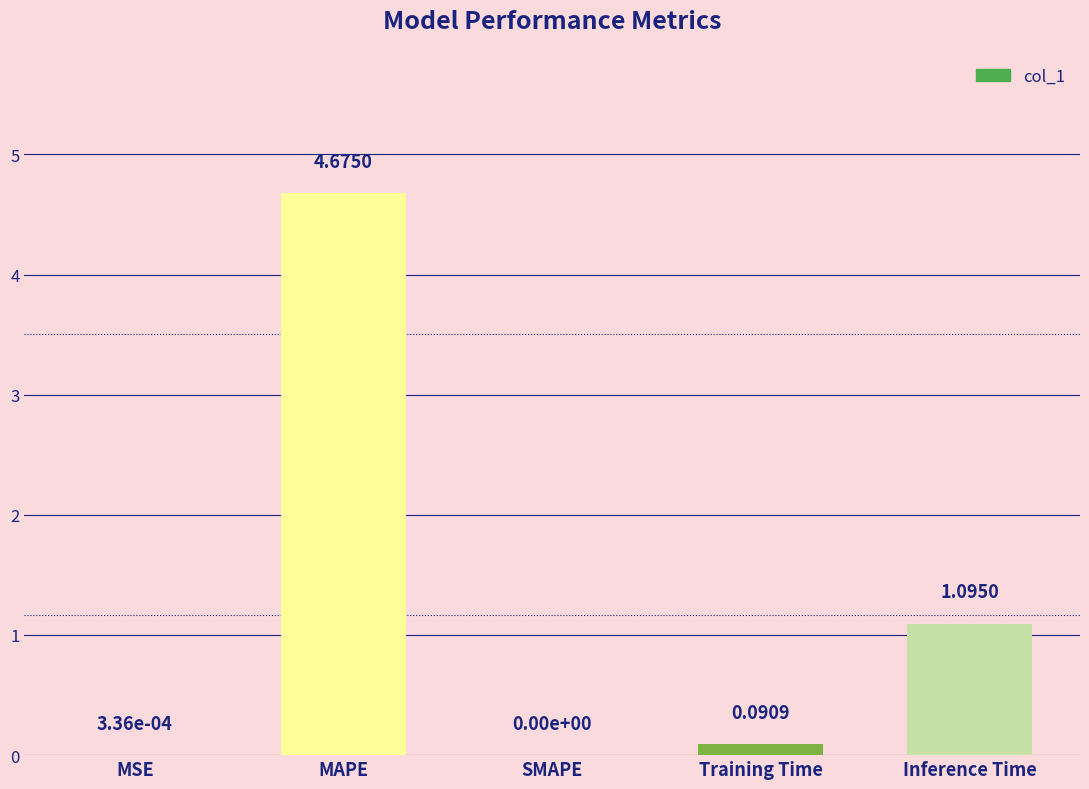

At which label is the value closest to 2?

Inference Time